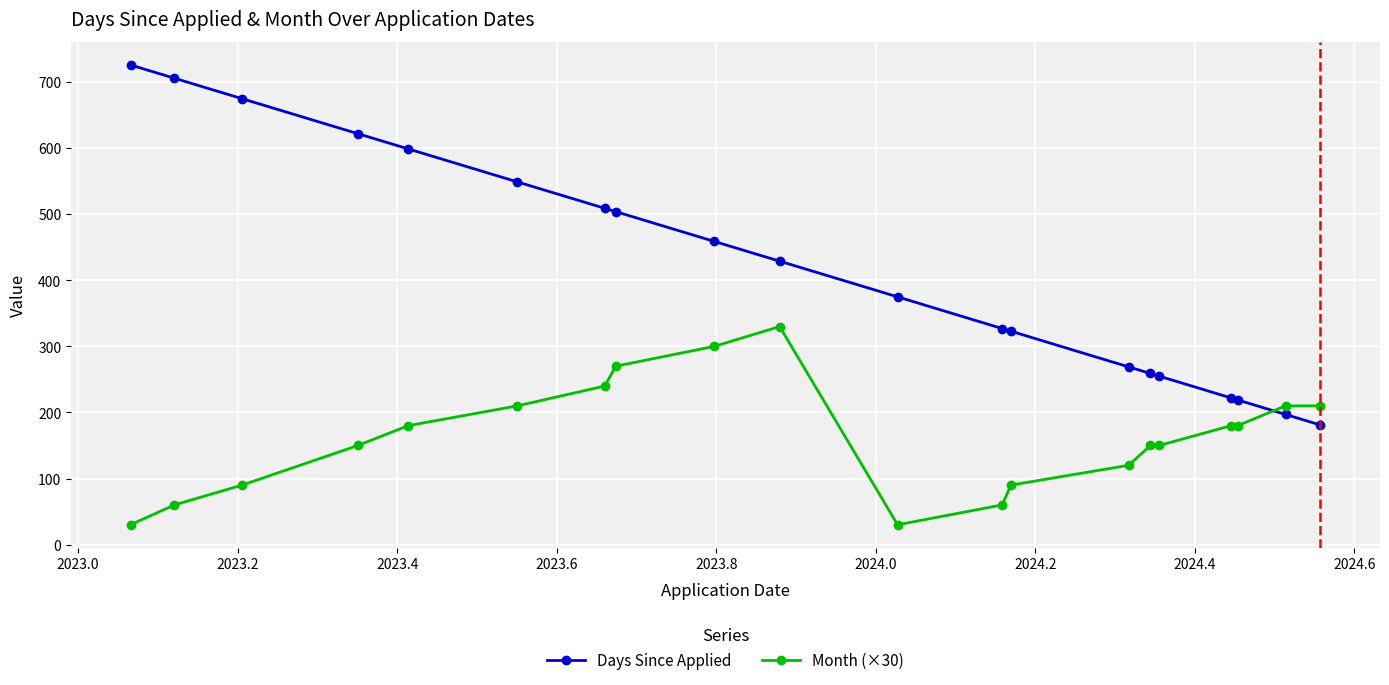

How many lines are shown in the chart?

2